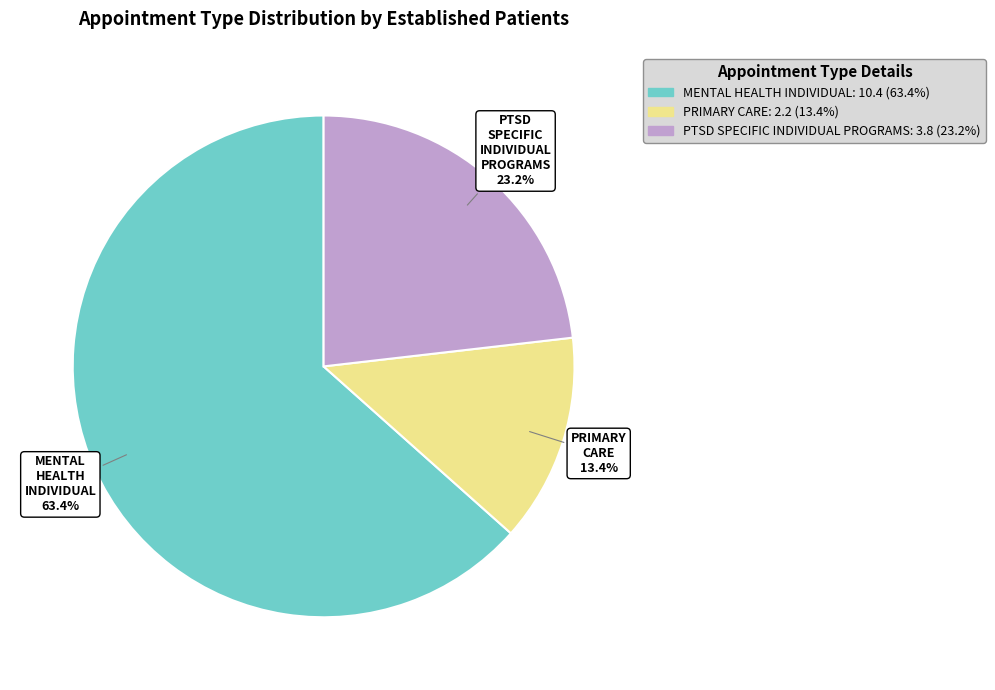

What is the smallest slice in the pie chart?

PRIMARY CARE